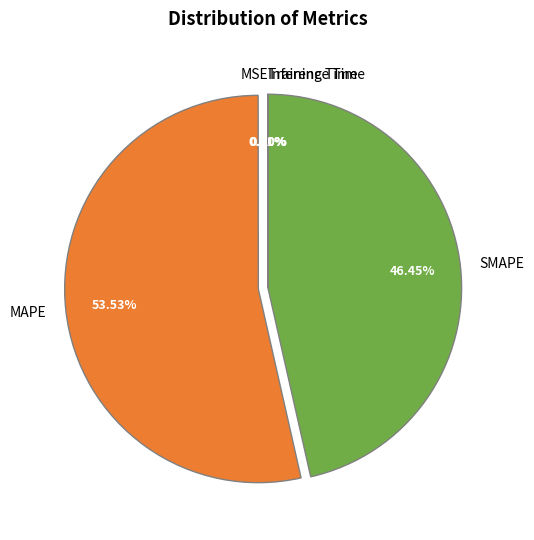

What is the largest slice in the pie chart?

MAPE